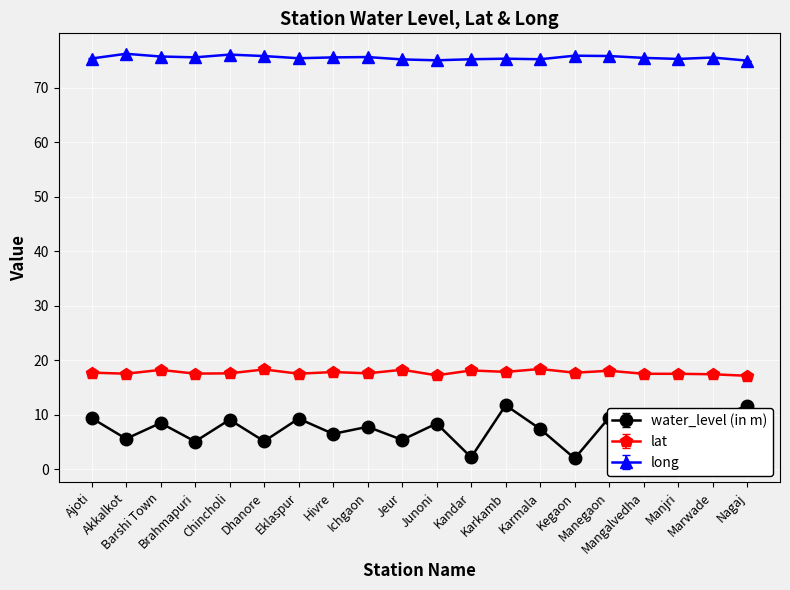

Which series has the widest spread of values?

water_level (in m)